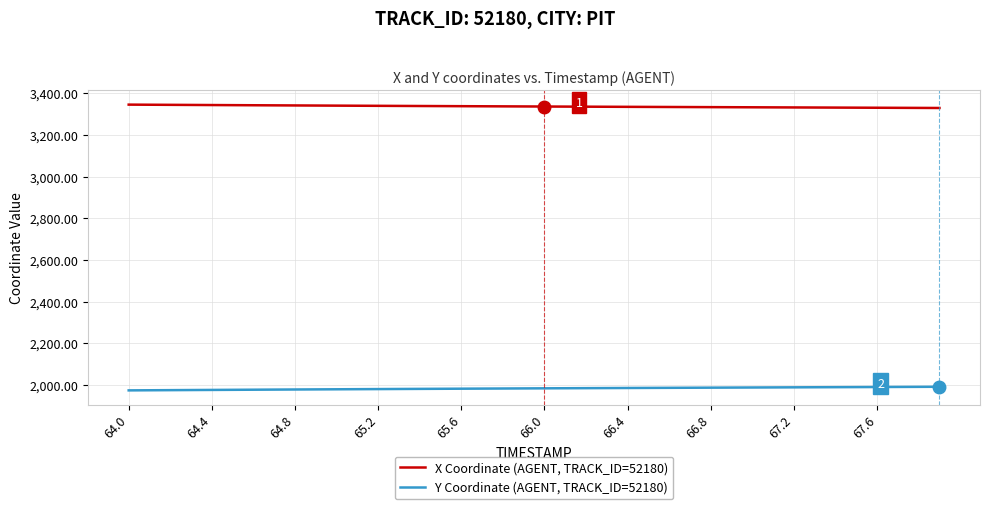

What is the highest value of the X Coordinate (AGENT, TRACK_ID=52180) series?

3345.5